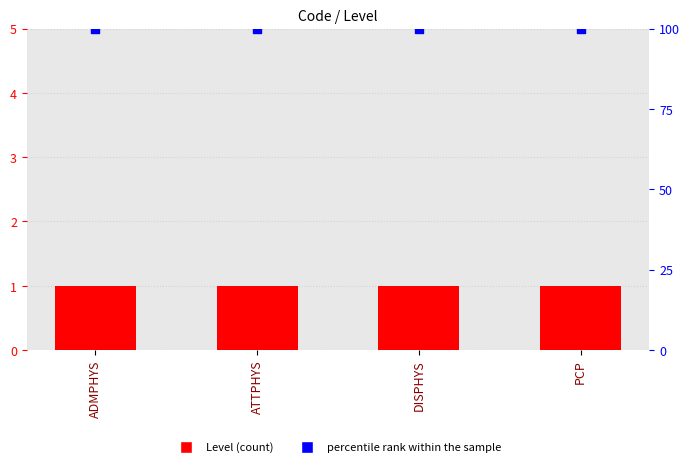

Which series contains the highest Y value?

percentile rank within the sample